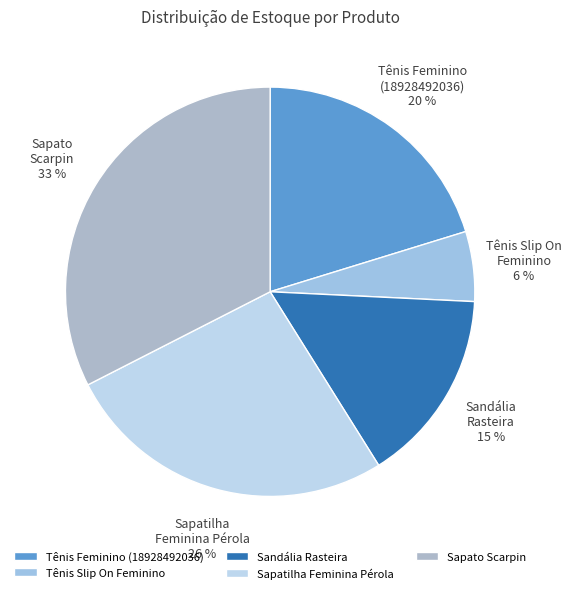

The Sapato Scarpin slice represents 43% of the pie. True or false?

False